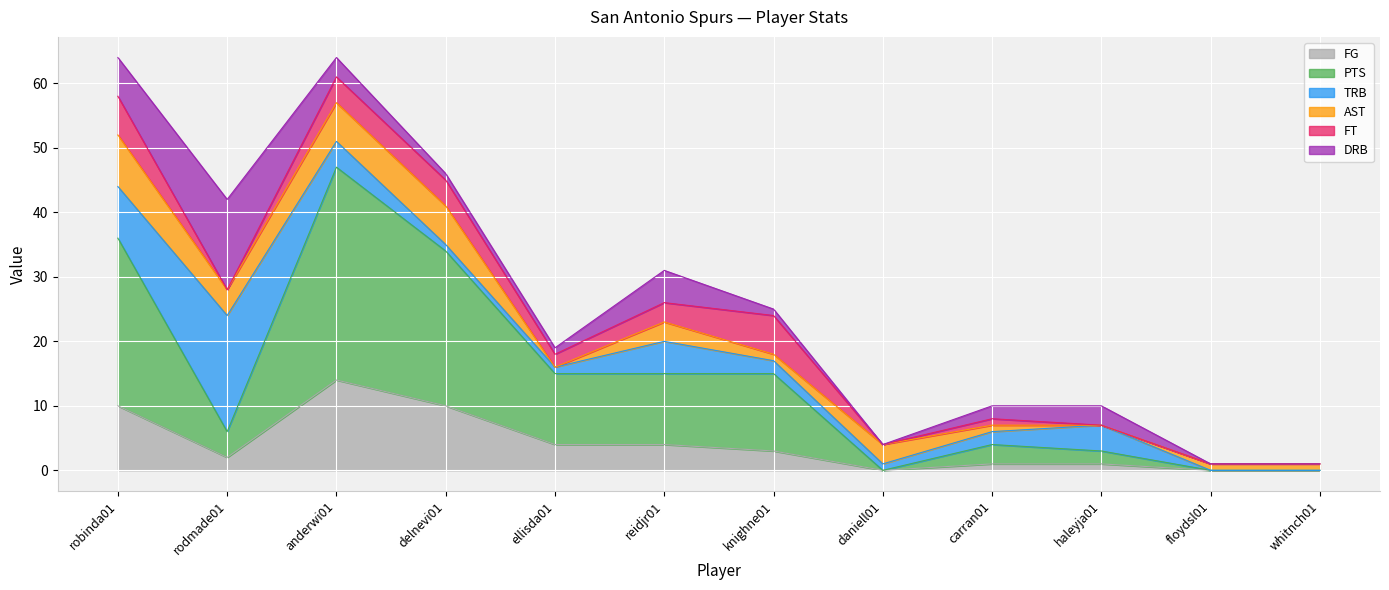

The value of FG at robinda01 is 16. True or false?

False